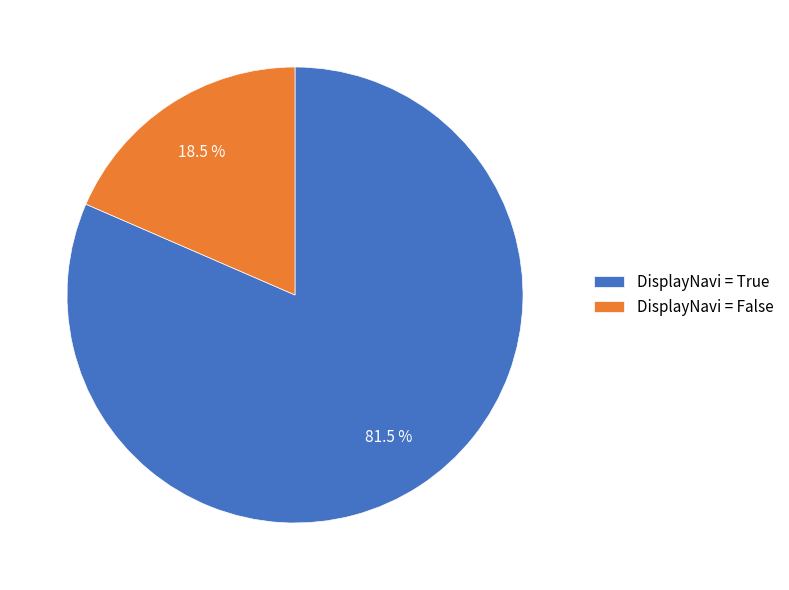

Rank the categories by value from lowest to highest.

DisplayNavi = False, DisplayNavi = True